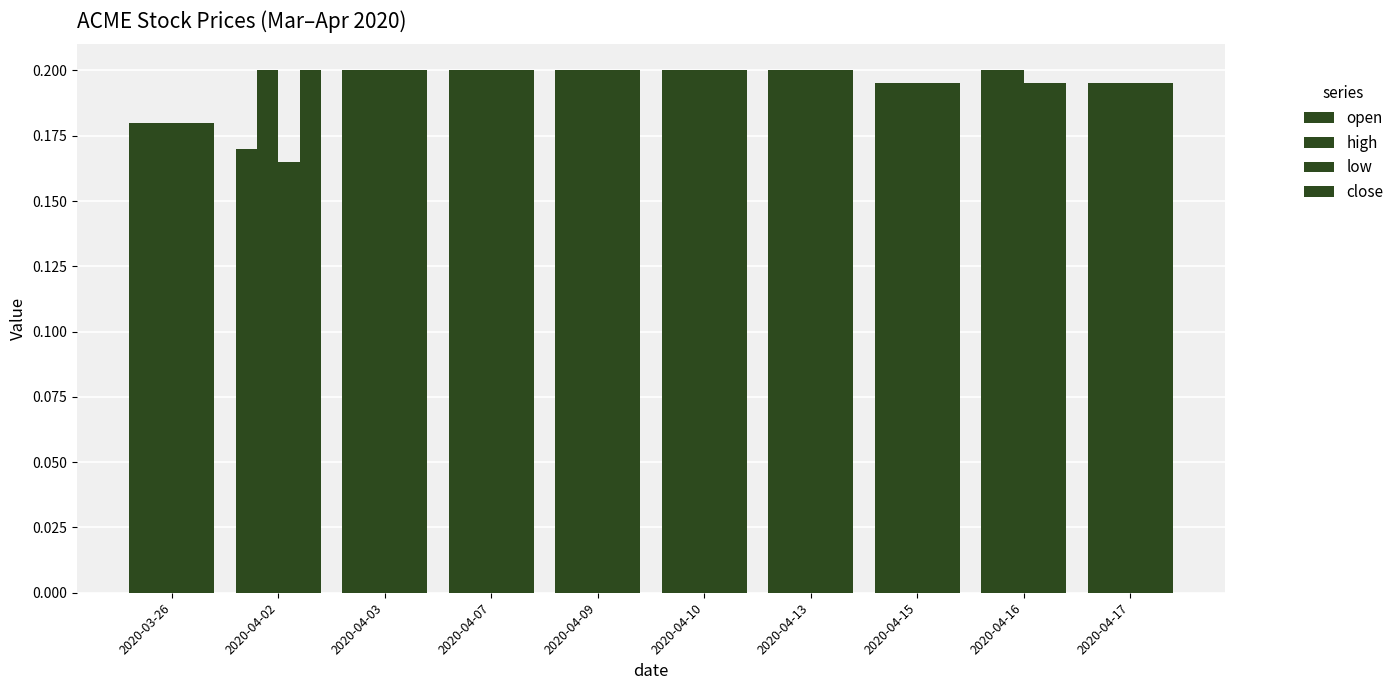

Between 2020-03-26 and 2020-04-07, which series saw the biggest shift?

open